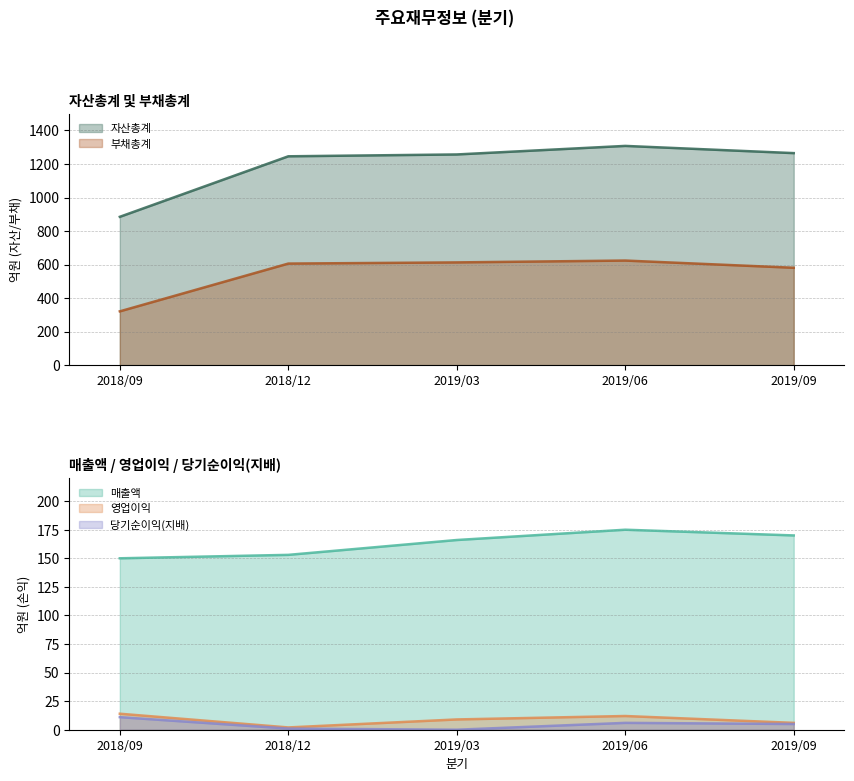

What position from the left is 2019/03?

3